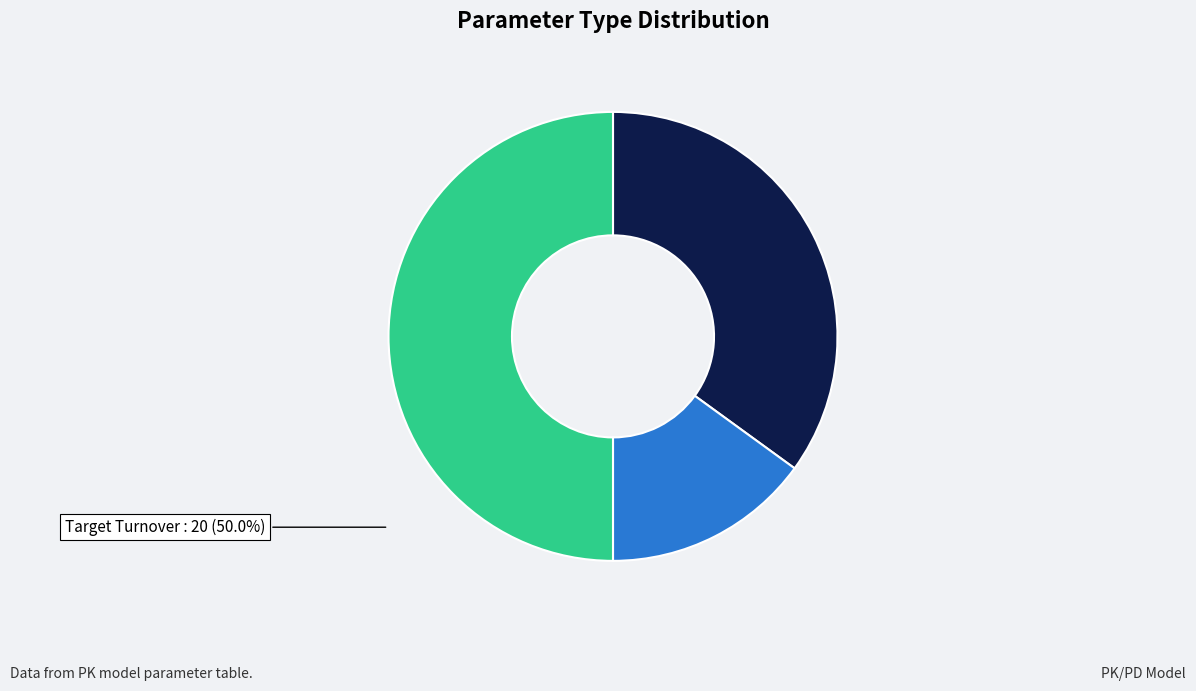

How many segments does this pie chart have?

3